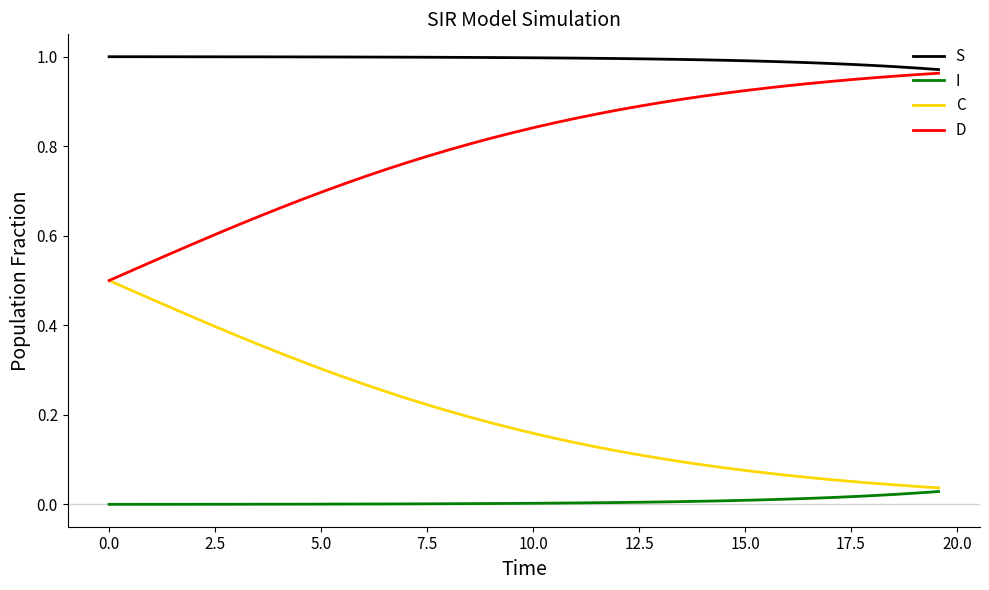

List the series in order of their peak value, lowest first.

I, C, D, S